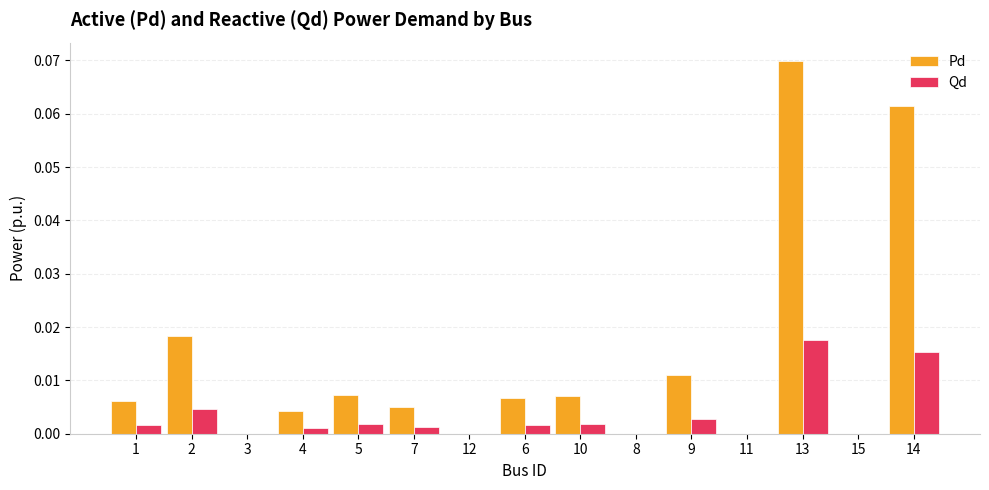

Which series changed the most between 12 and 6?

Pd